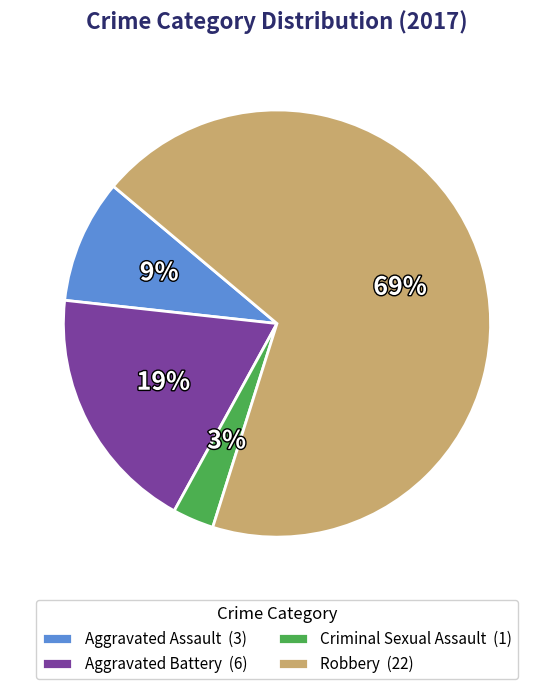

Count the number of slices in the pie.

4